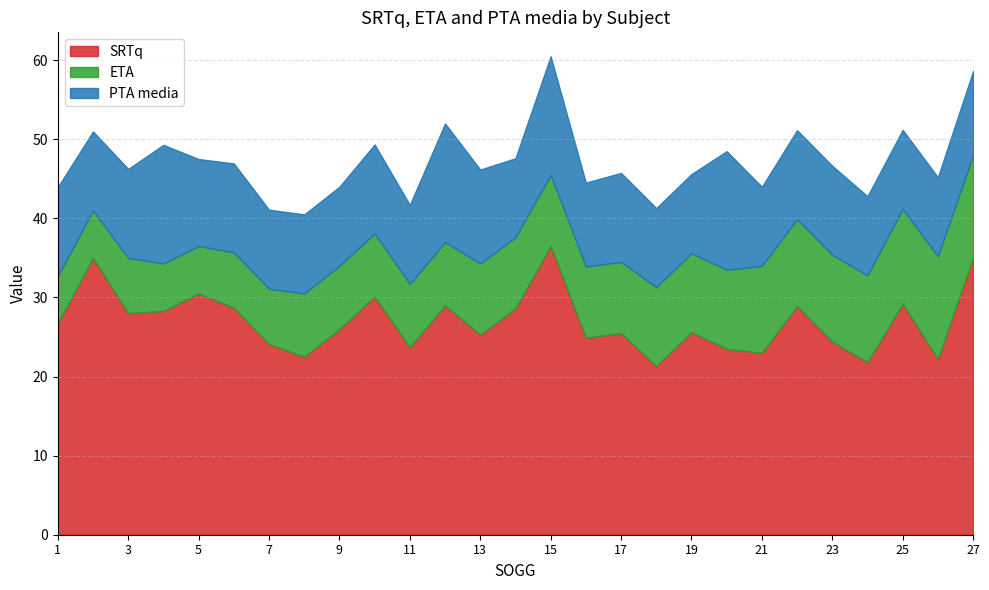

What is the value of the SRTq point at the 6th from the left?

28.7